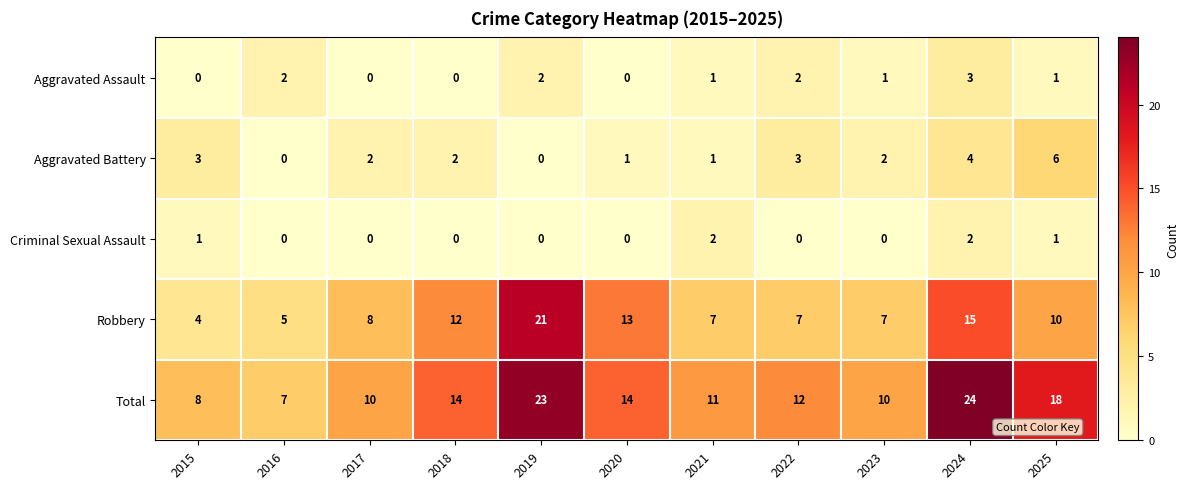

At which category is the sum across all series the highest?

2024